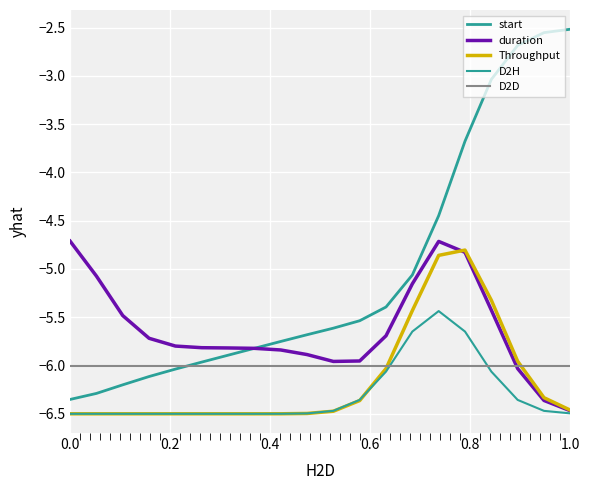

Between which two adjacent categories do D2D and D2H first intersect?

12 and 13